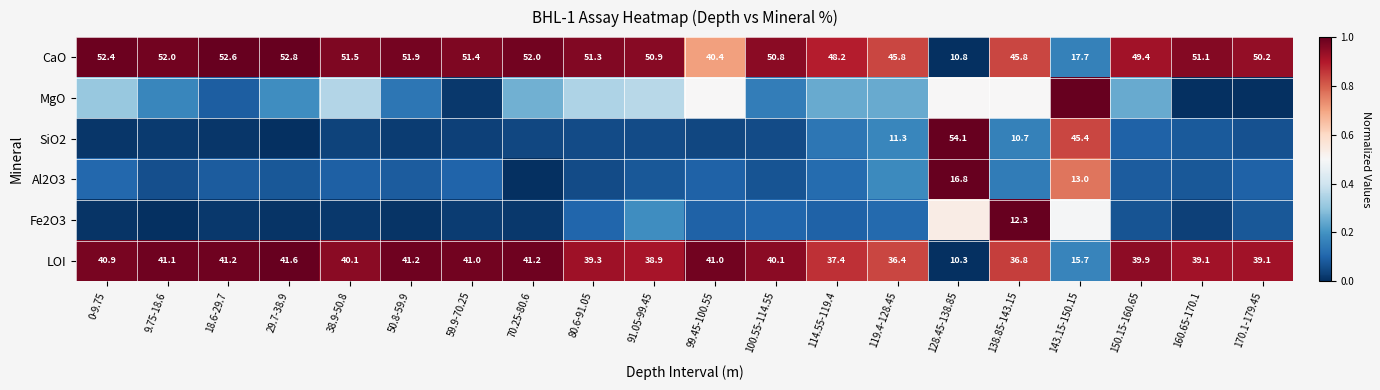

What is the difference between the maximum and minimum values in the MgO series?

1.0